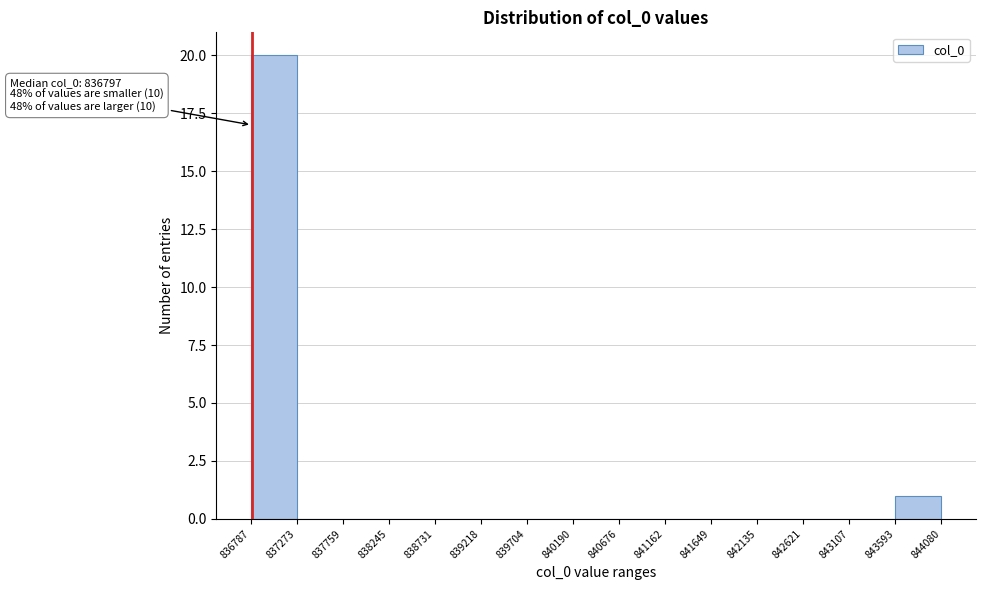

Over which range of the x-axis is the bar tallest?

836787 to 837273